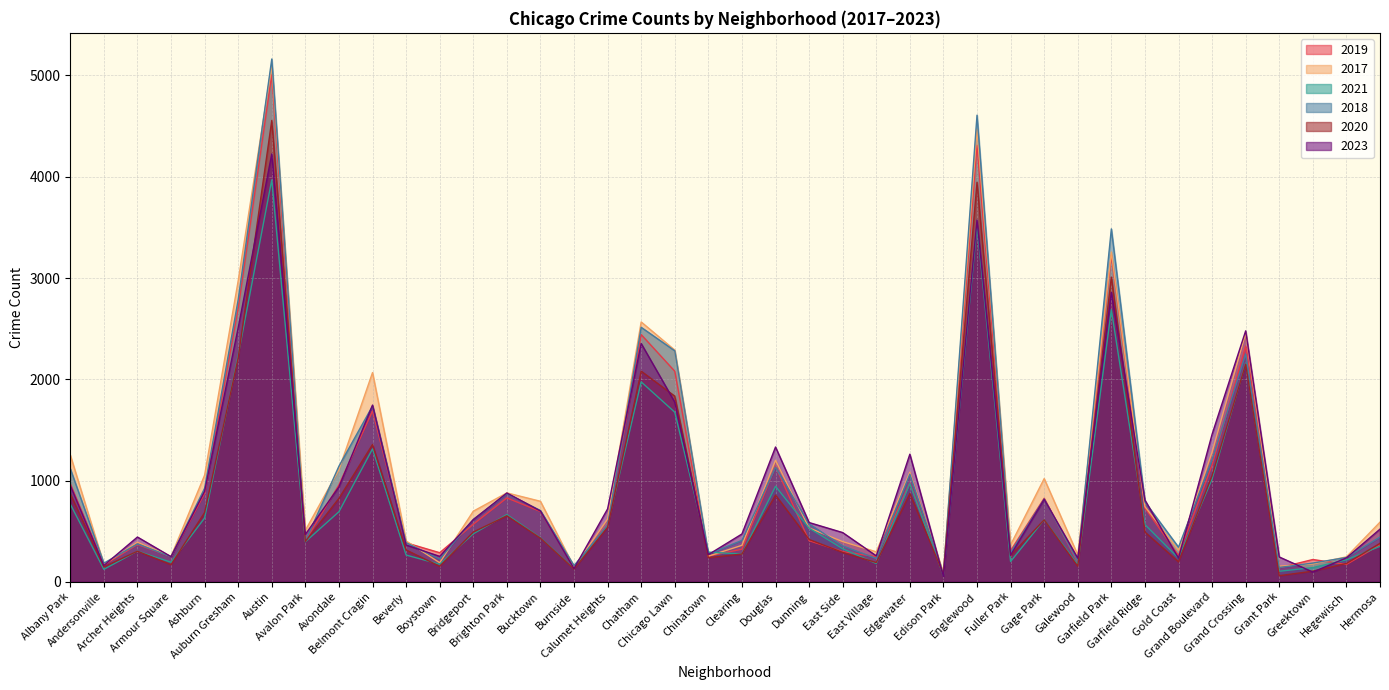

What is the smallest value displayed?

53